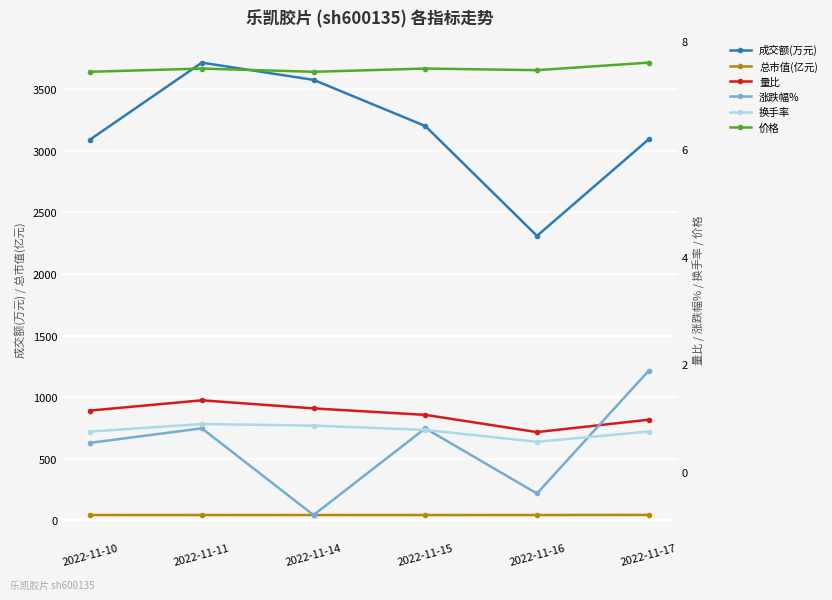

Where is the first local maximum for 总市值(亿元)?

2022-11-11